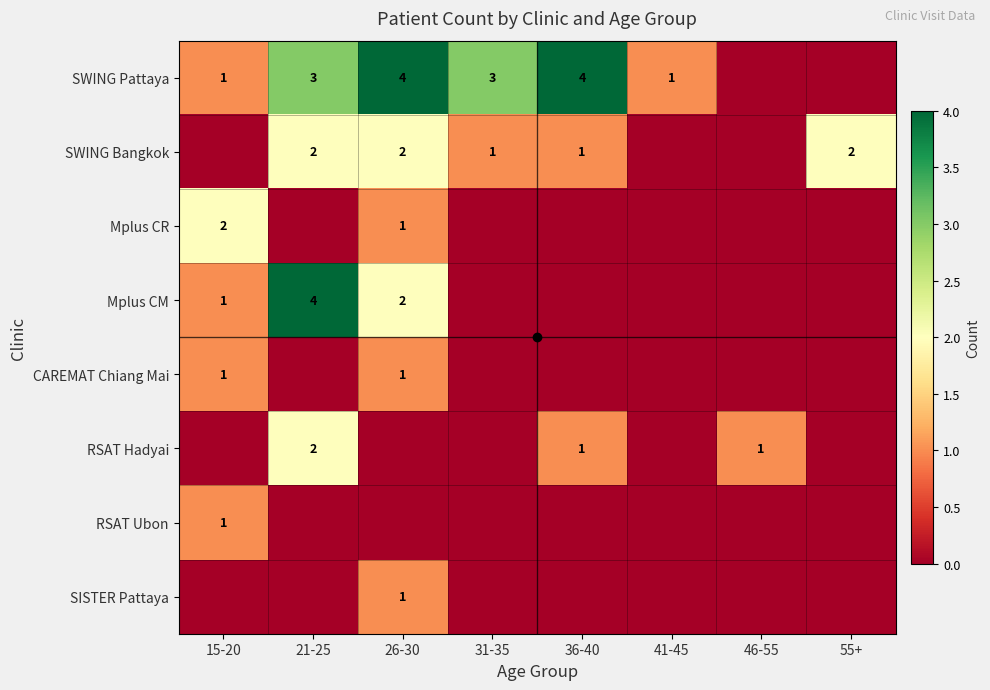

What is the greatest value displayed?

4